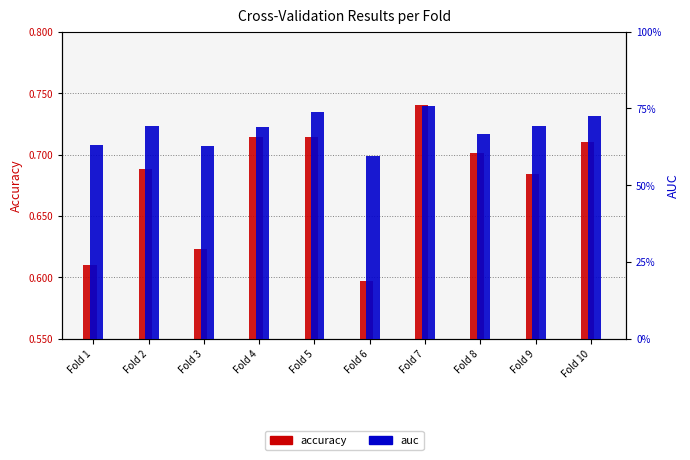

Reading left to right, extract all data points from this chart.

accuracy: 0.6	0.7	0.6	0.7	0.7	0.6	0.7	0.7	0.7	0.7
auc: 0.6	0.7	0.6	0.7	0.7	0.6	0.8	0.7	0.7	0.7